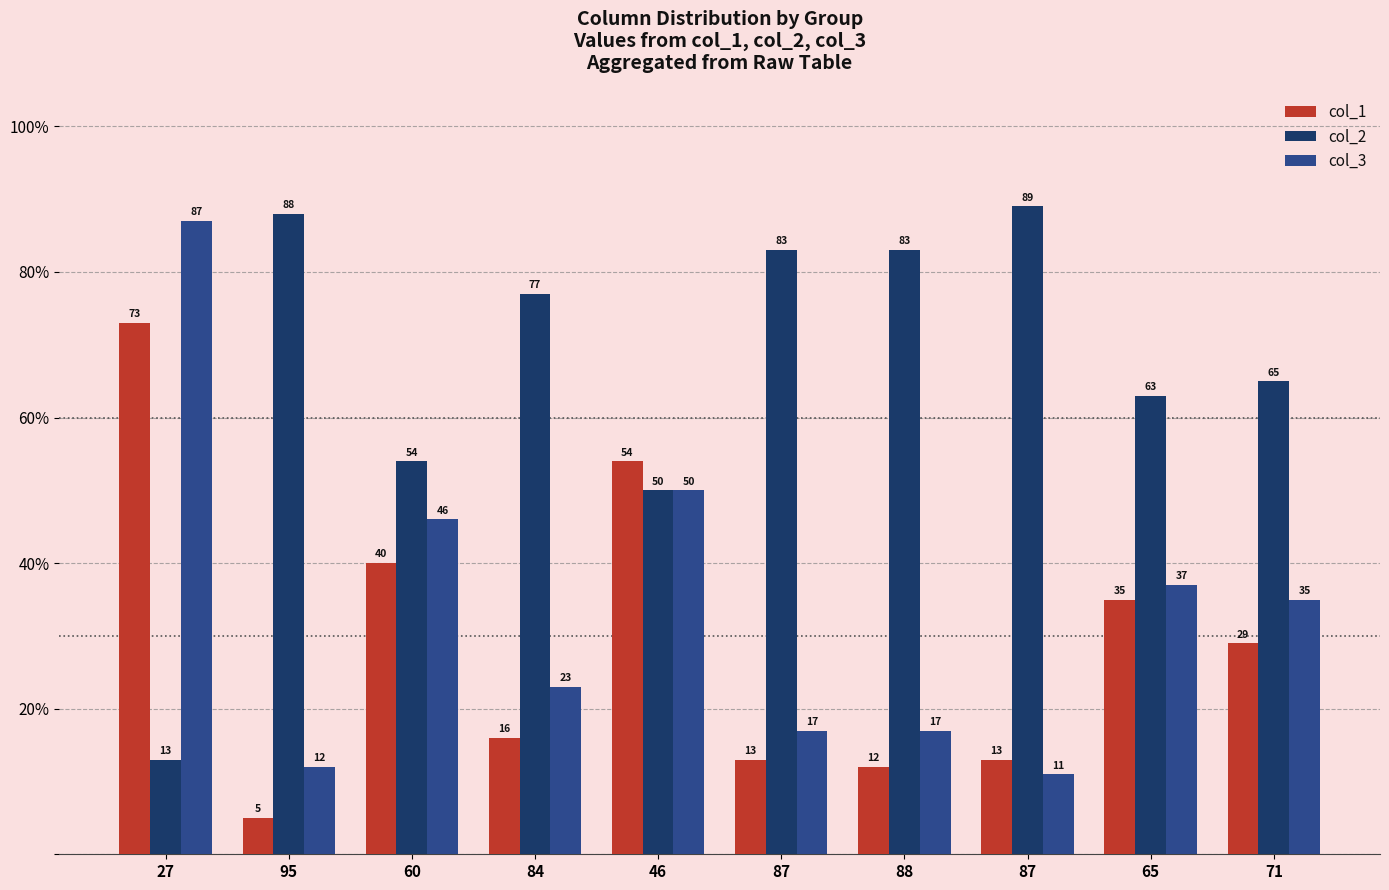

What is the maximum value shown in the chart?

89